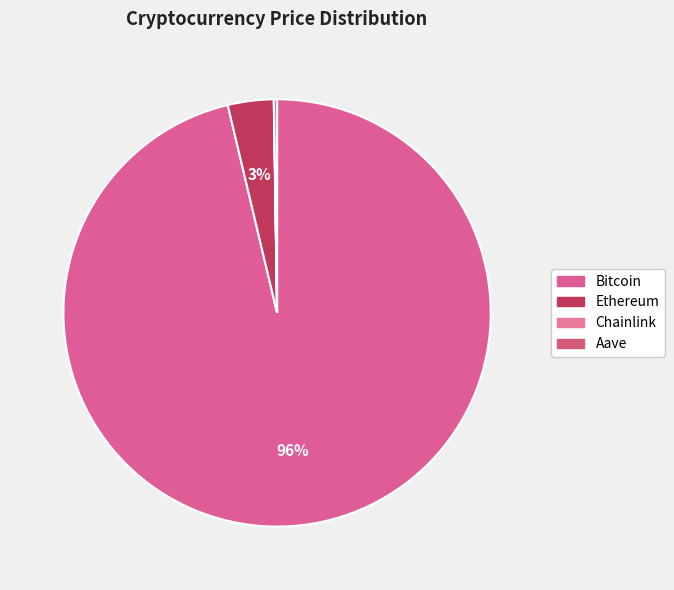

True or false: Ethereum accounts for 3% of the total.

True